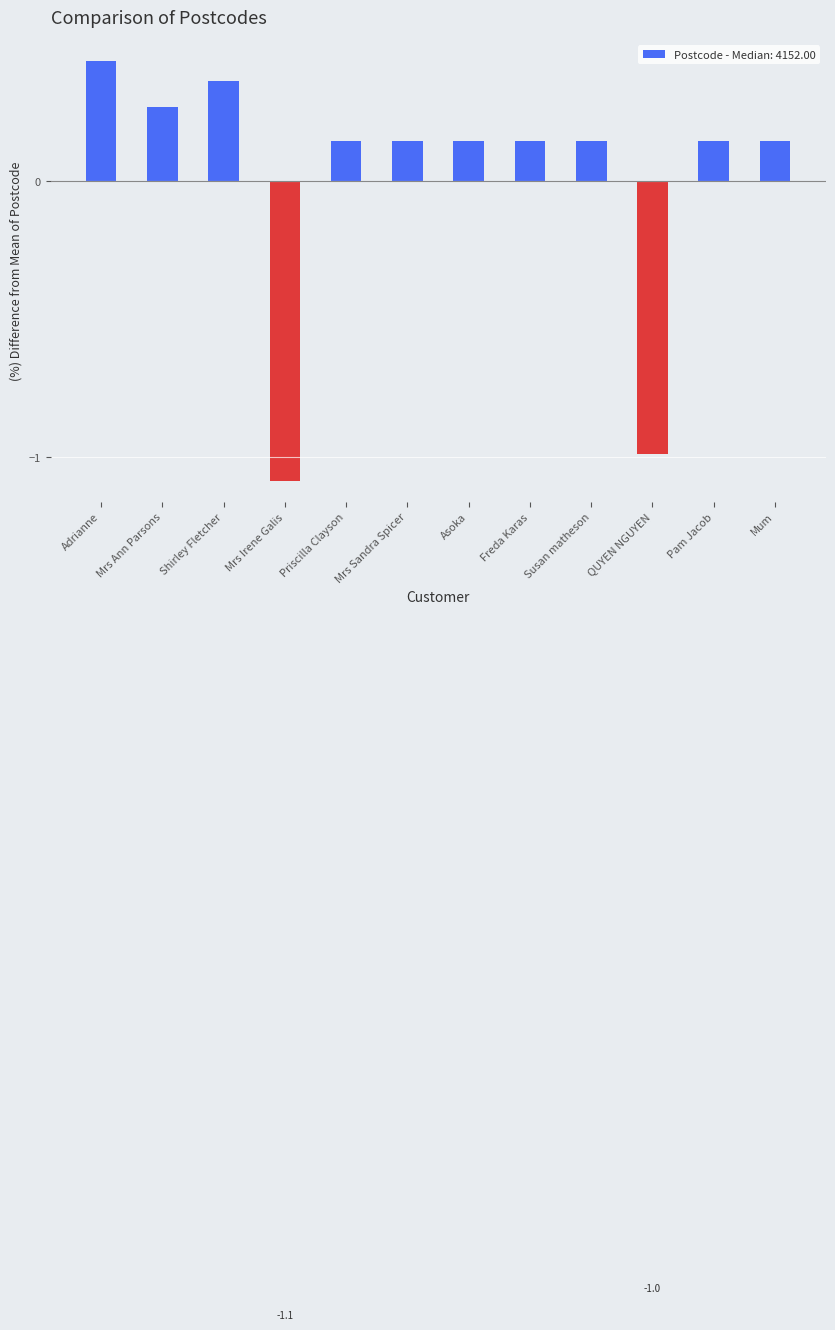

What is the difference between the second highest and minimum values?

1.4